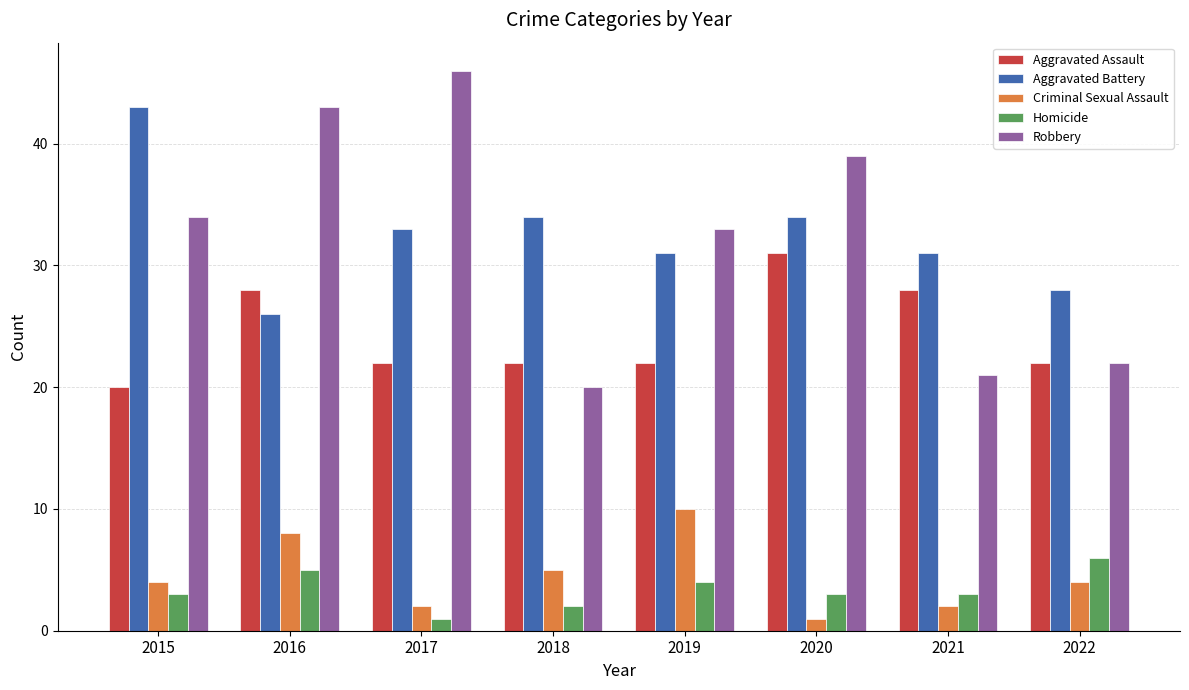

What is the value of the Aggravated Battery bar at the 2nd from the left?

26